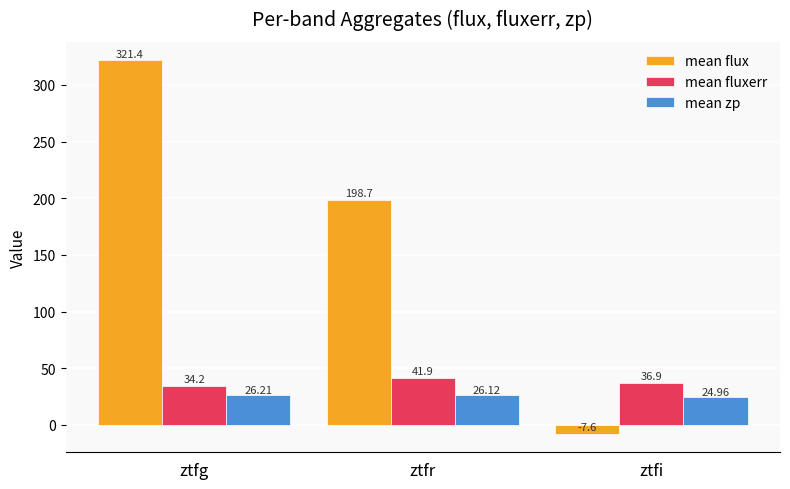

At which category is the sum across all series the highest?

ztfg